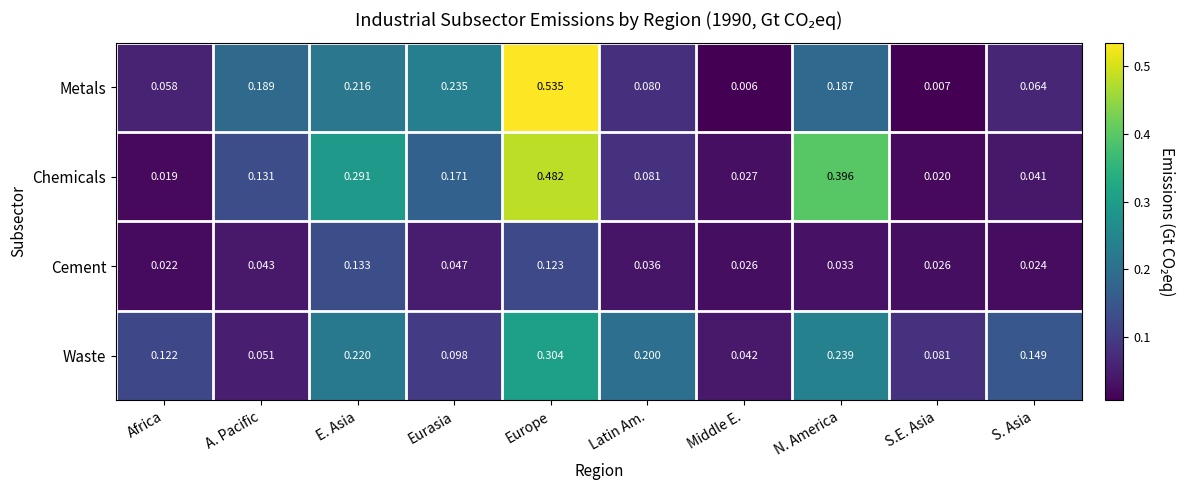

At how many categories does at least one series exceed 0?

10